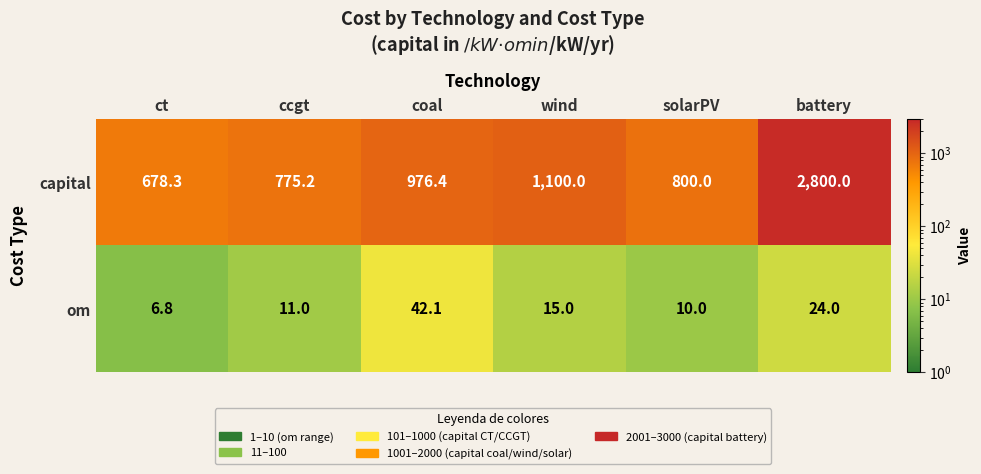

What is the difference between the maximum and minimum values in the capital series?

2121.7